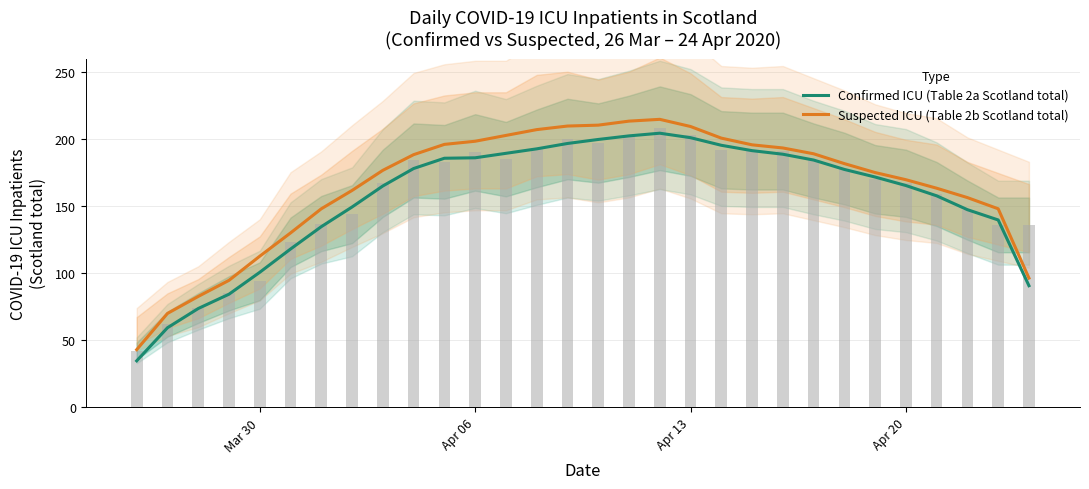

Which series has the largest range (max minus min)?

Suspected ICU (Table 2b Scotland total)